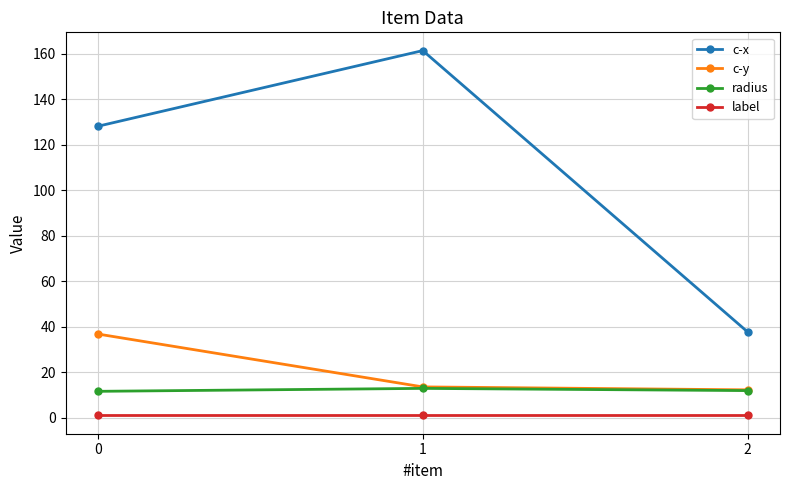

How many categories are shown in the chart?

3